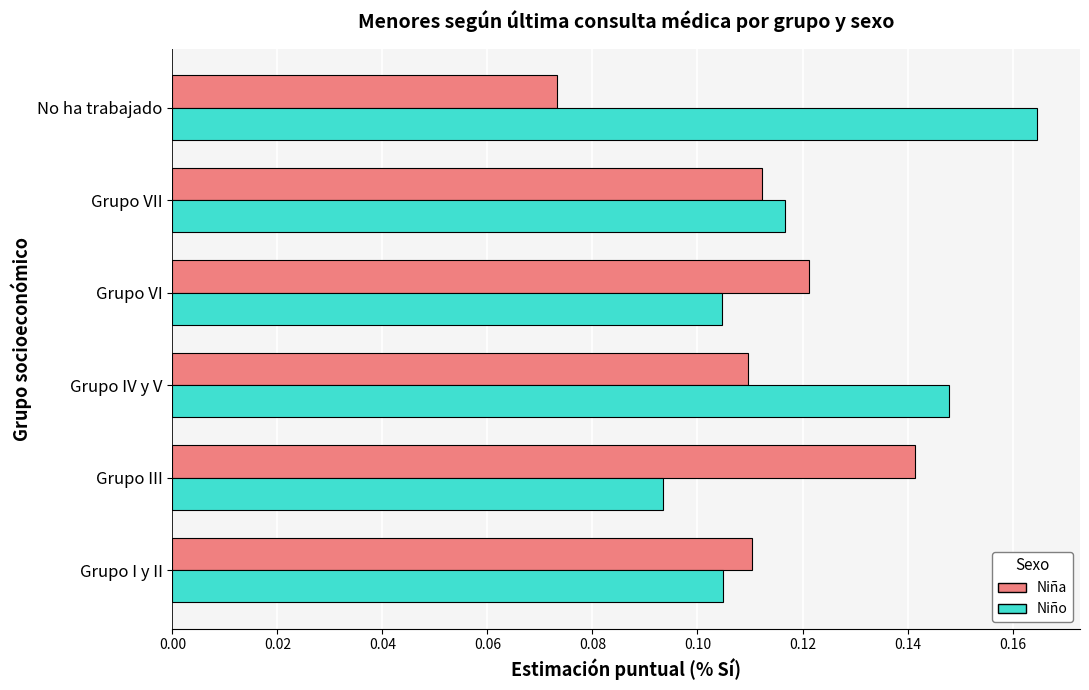

At which label is Niño closest to 0?

Grupo III